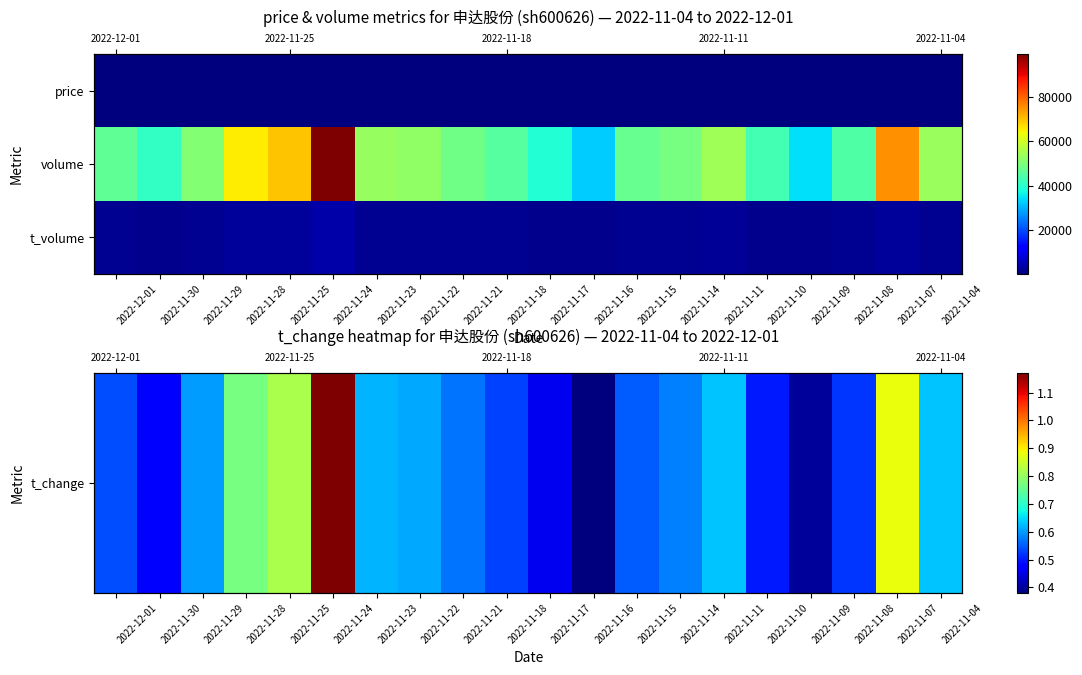

What is the sum of all t_volume values?

37962.0